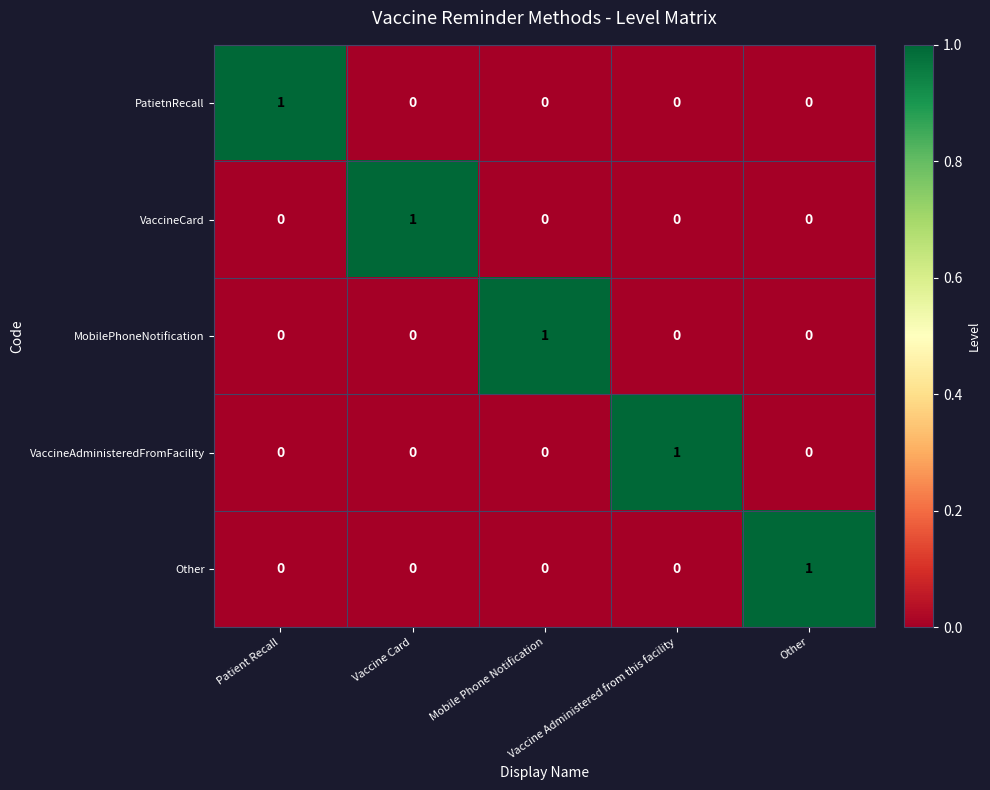

How many VaccineAdministeredFromFacility values are between 0 and 1?

5